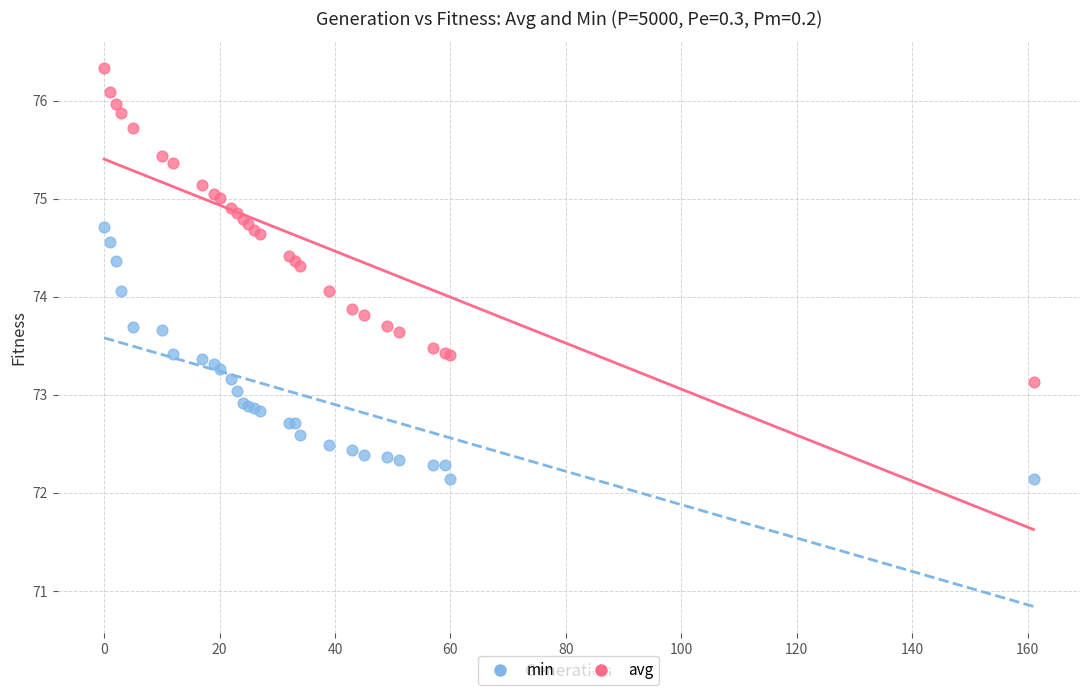

Which series reaches the minimum Y coordinate?

min